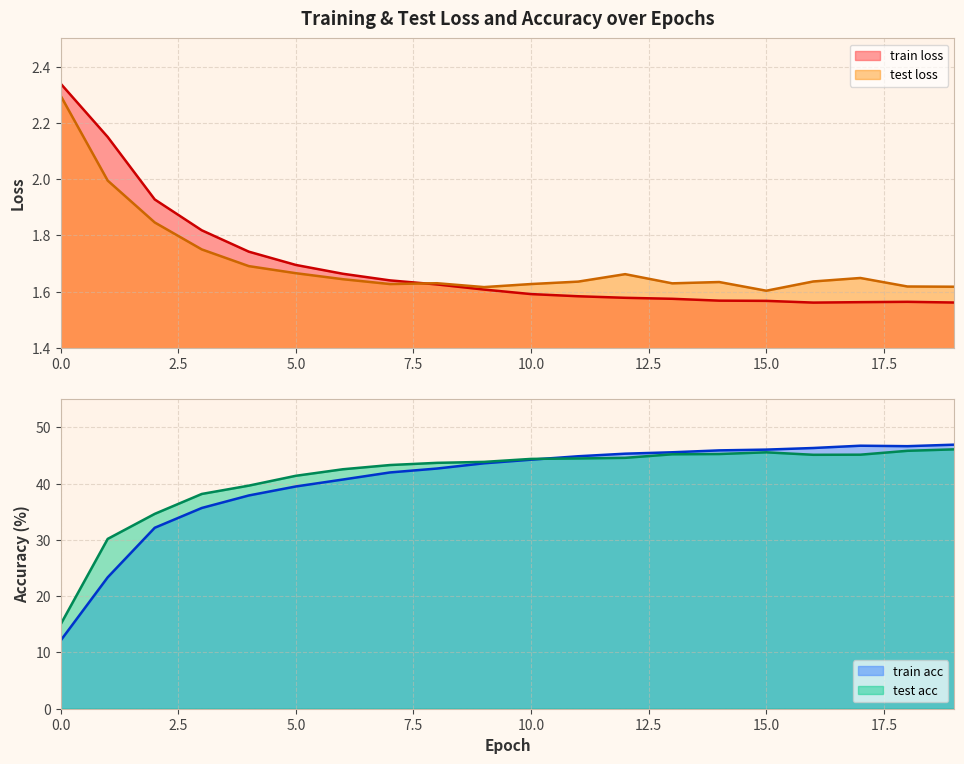

Where do train loss and test loss first cross each other?

7 and 8